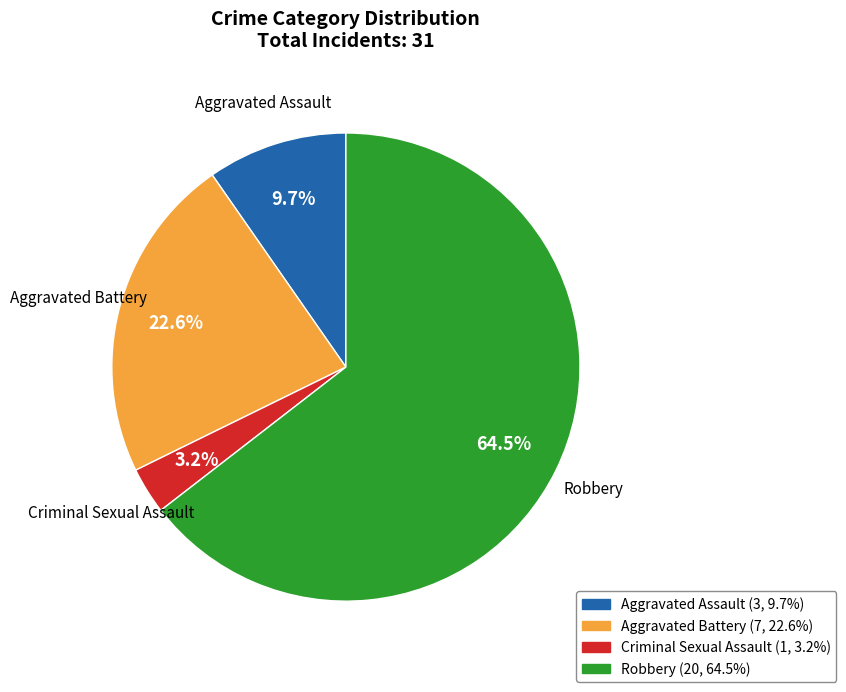

What is the majority slice?

Robbery